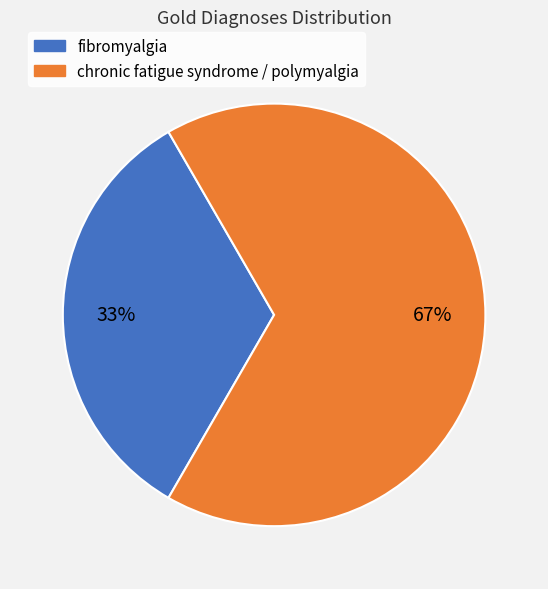

Which category has the biggest portion of the pie?

chronic fatigue syndrome / polymyalgia